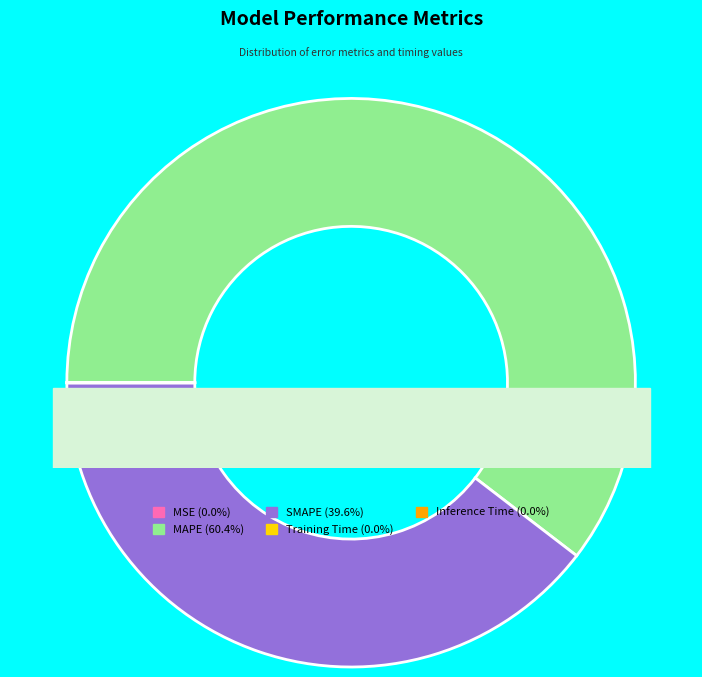

Which category has the smallest portion of the pie?

Inference Time